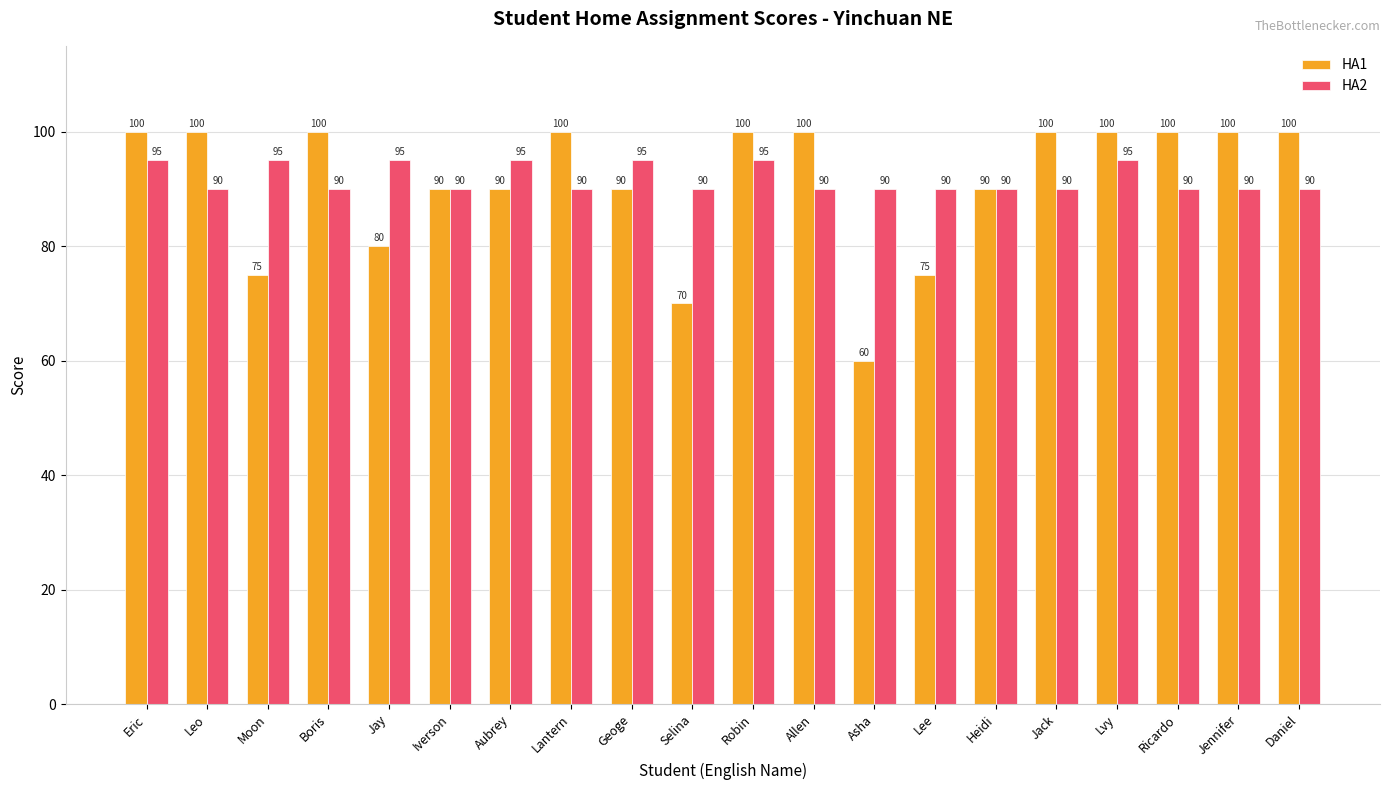

What is the lowest value of the HA2 series?

90